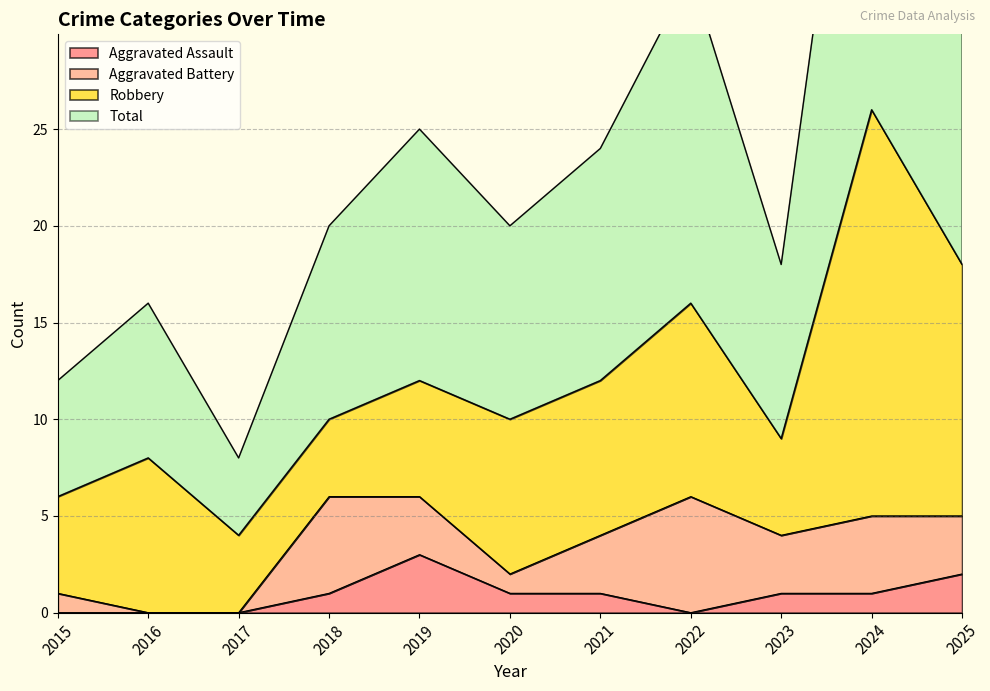

The value of Aggravated Assault at 2021 is 0. True or false?

False